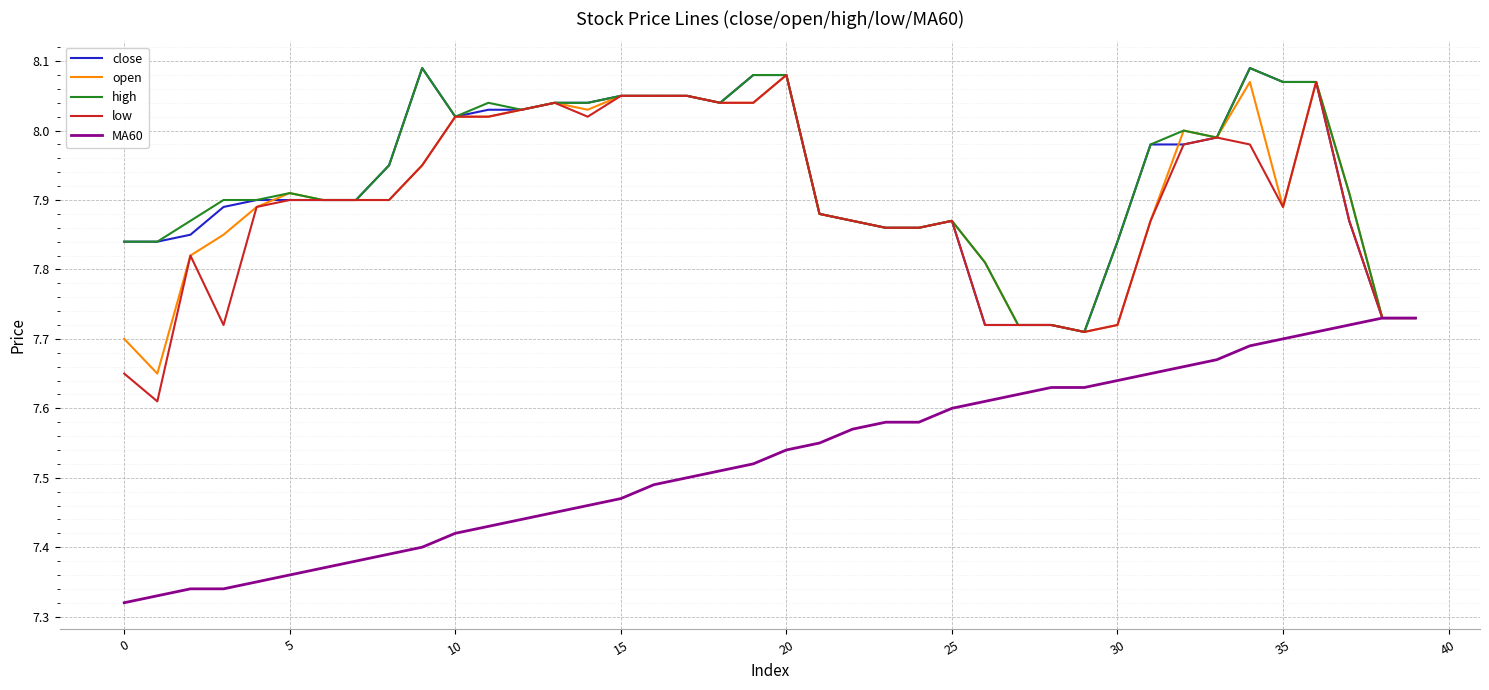

What are all the series names shown in the legend?

close, open, high, low, MA60